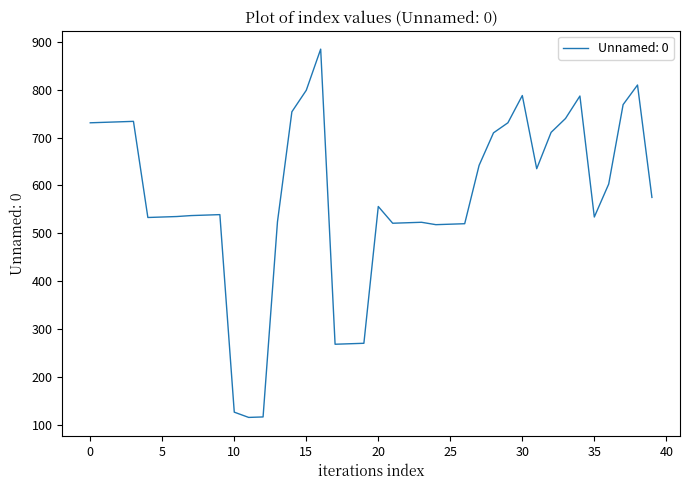

What is the maximum value shown in the chart?

885